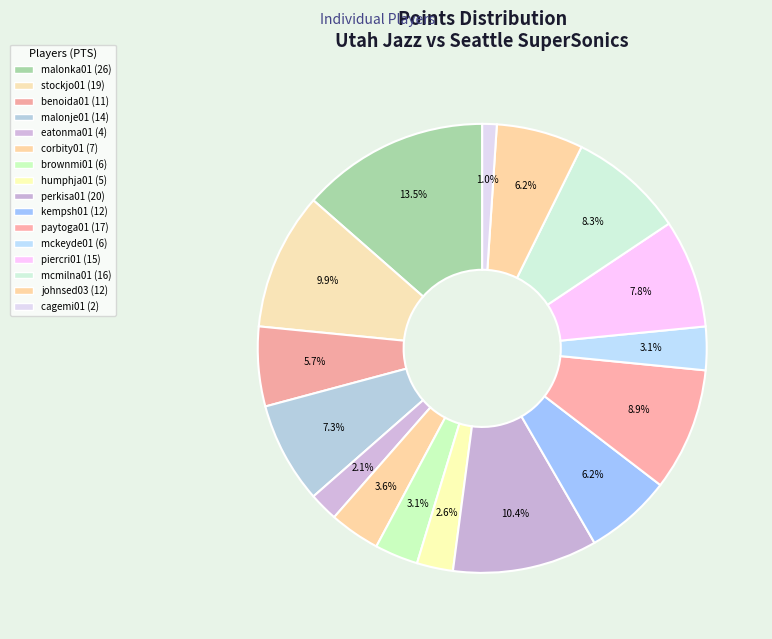

Combined, do humphja01 and cagemi01 account for over 50%?

No